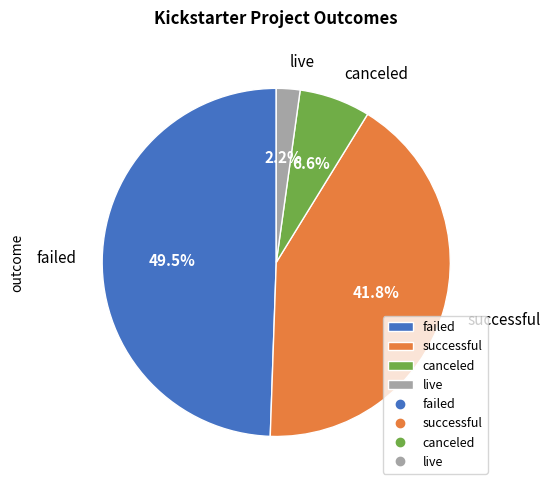

How many segments does this pie chart have?

4